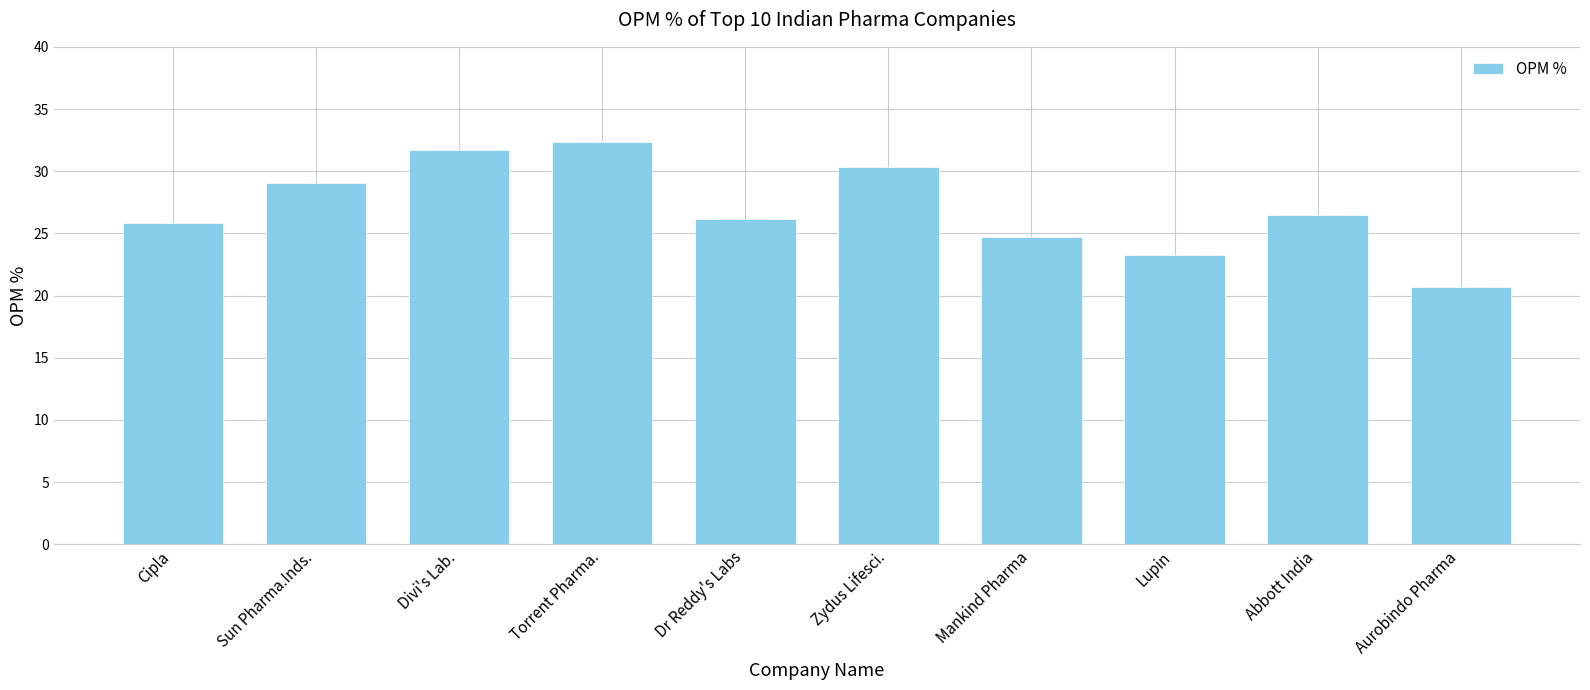

Which has a higher value, Mankind Pharma or Torrent Pharma.?

Torrent Pharma.